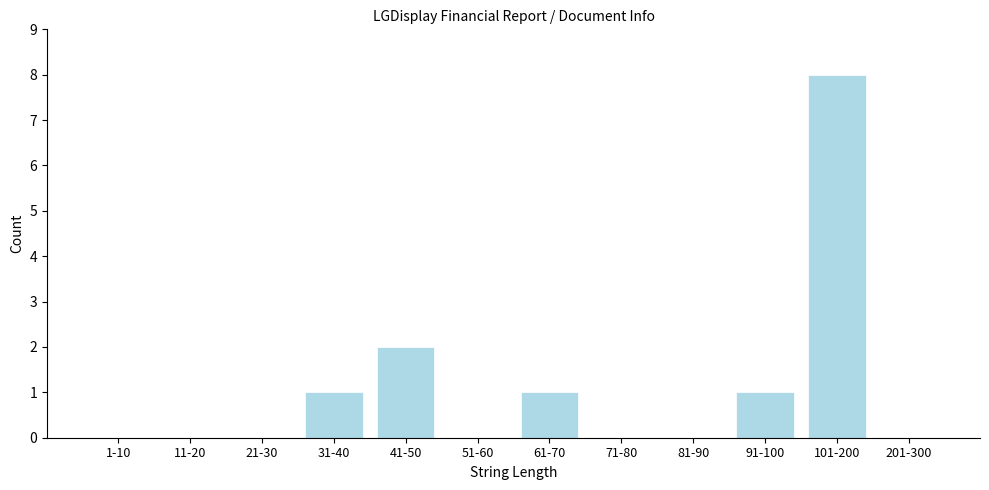

Reading left to right, list all the values displayed in this chart.

1-10=0	11-20=0	21-30=0	31-40=1	41-50=2	51-60=0	61-70=1	71-80=0	81-90=0	91-100=1	101-200=8	201-300=0